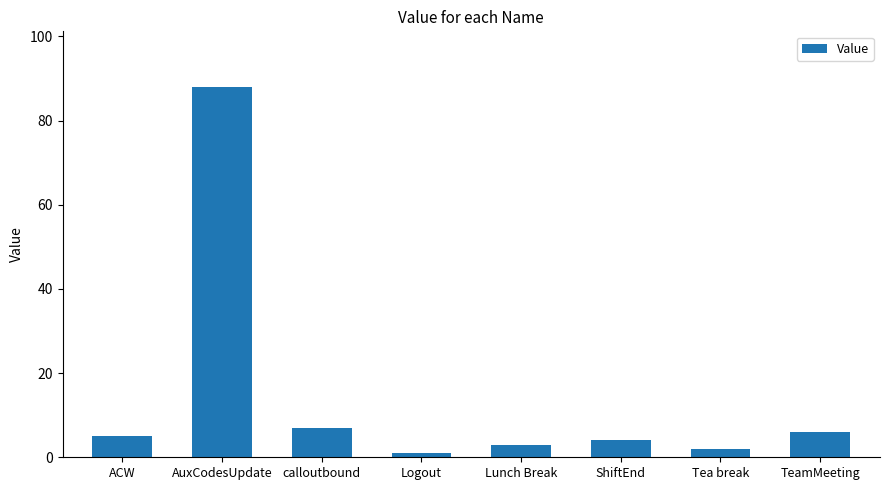

At which category does the chart reach its peak across all series?

AuxCodesUpdate